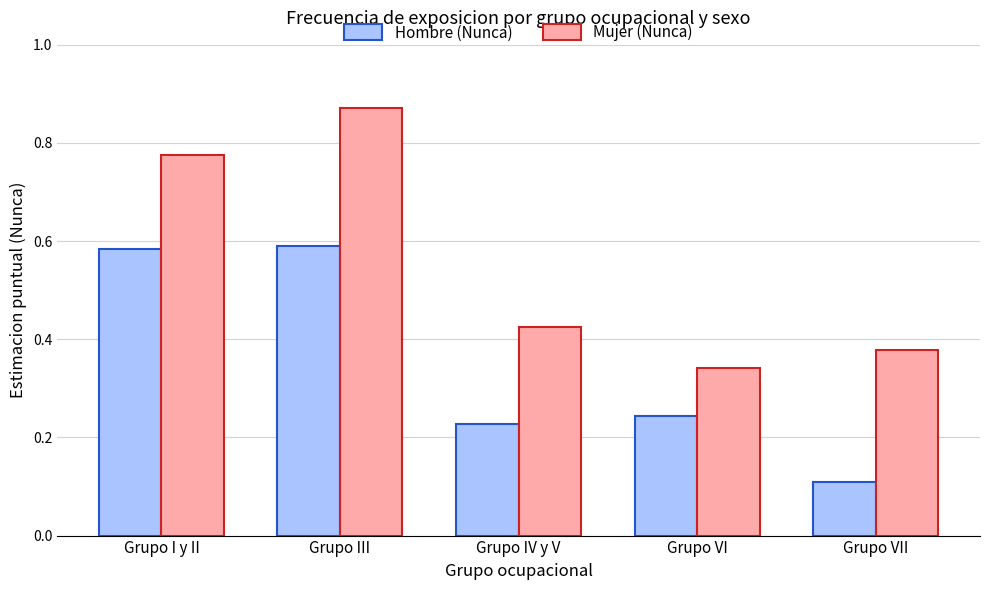

What is the label of the 5th bar from the left?

Grupo VII